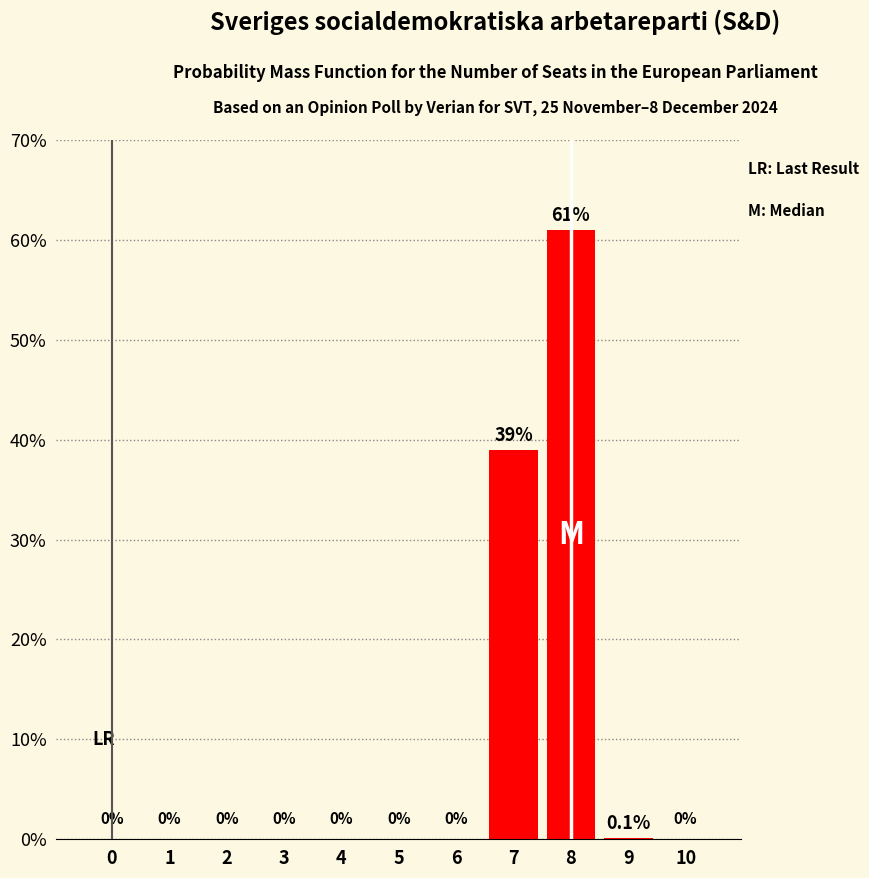

Where is the data nearest to the value 30?

7